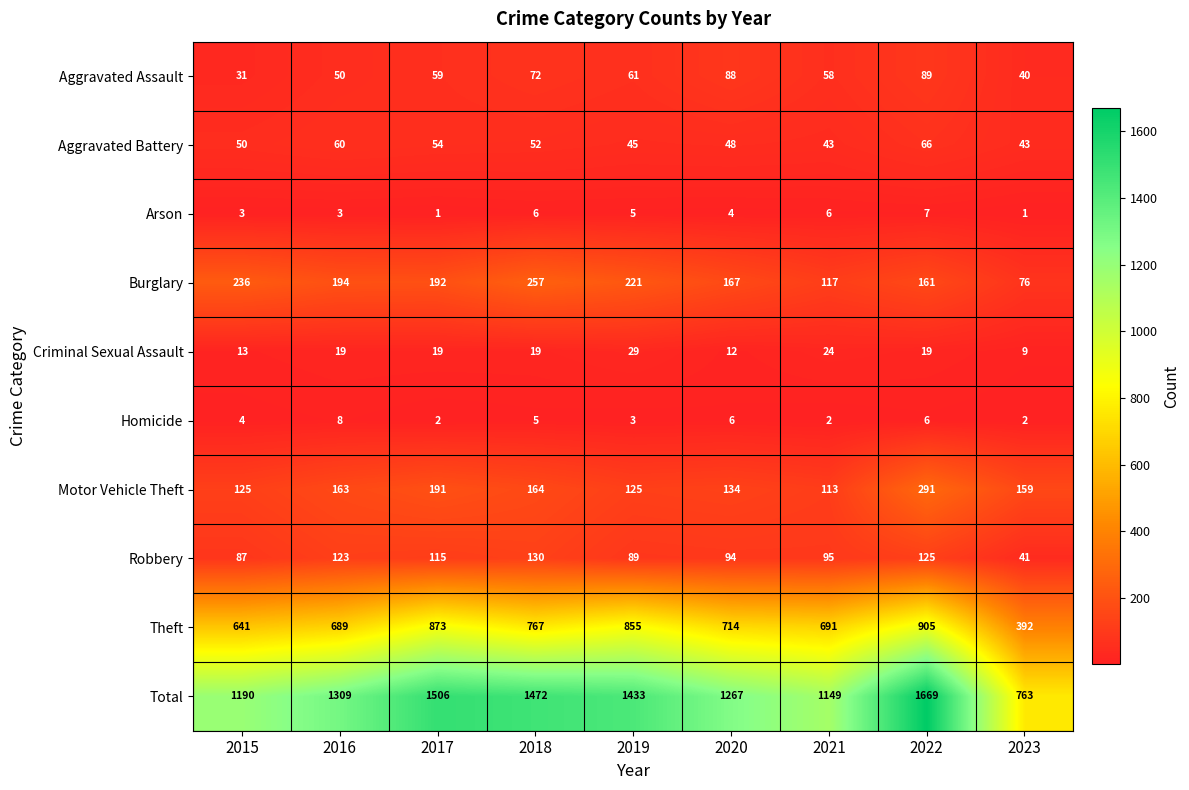

What is the difference between the maximum and minimum values in the Aggravated Battery series?

23